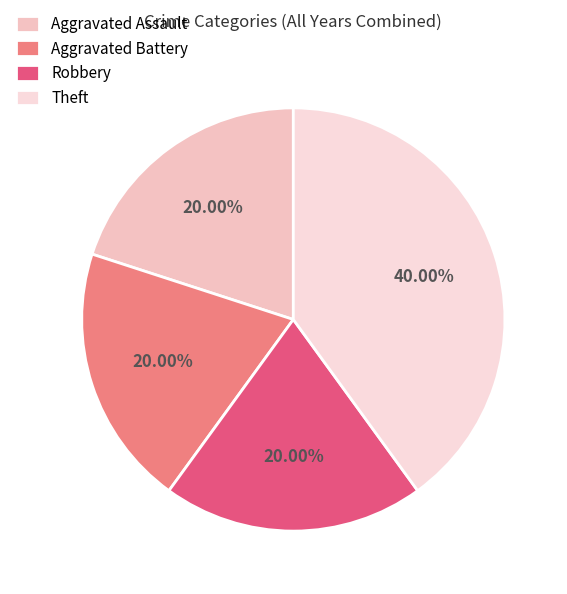

Is there a majority slice in this chart?

No